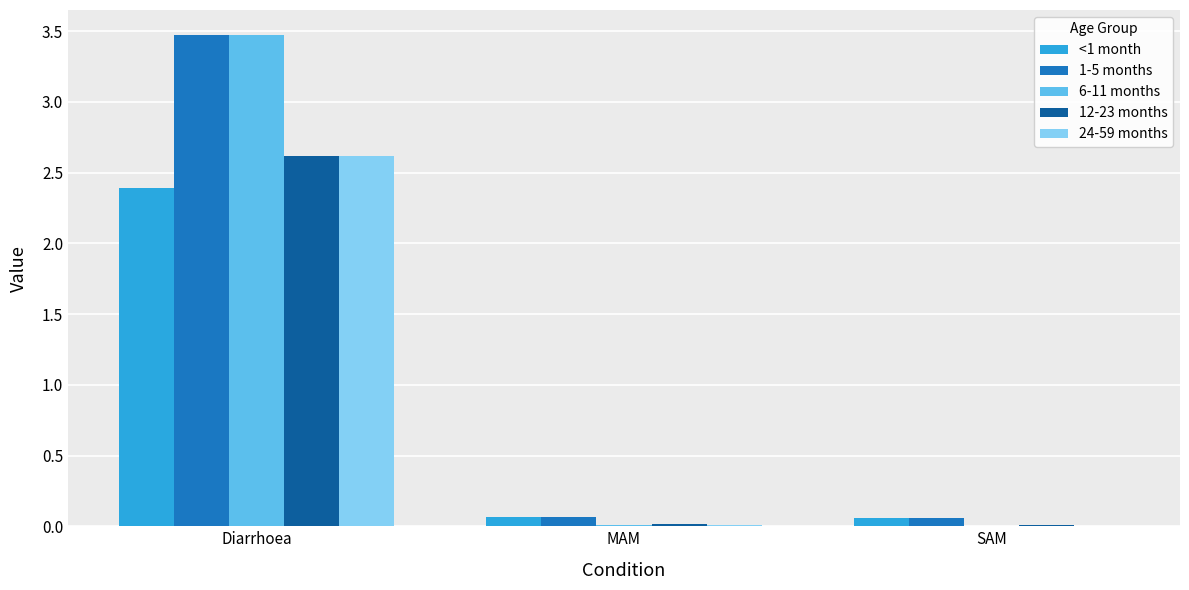

Is the value of 1-5 months at MAM greater than the value of <1 month at Diarrhoea?

No